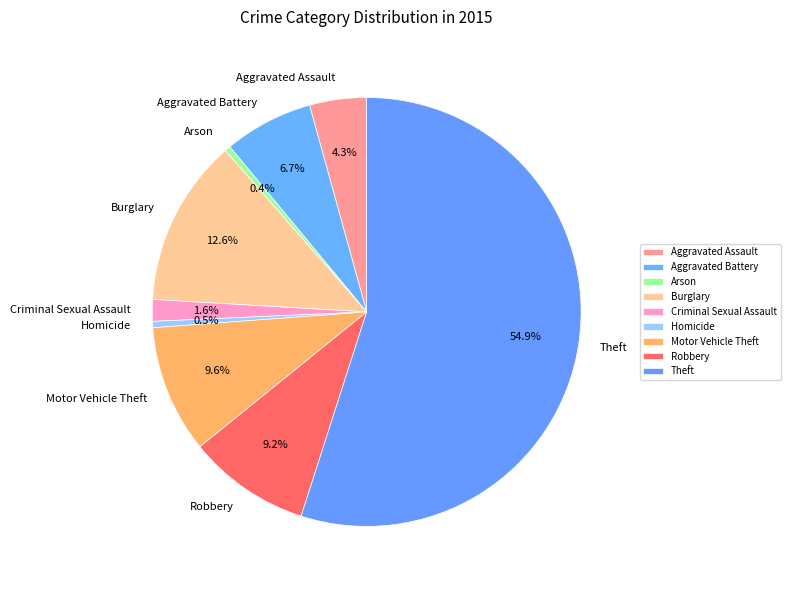

To the nearest percent, what is the difference between the largest and smallest slice percentages?

55%